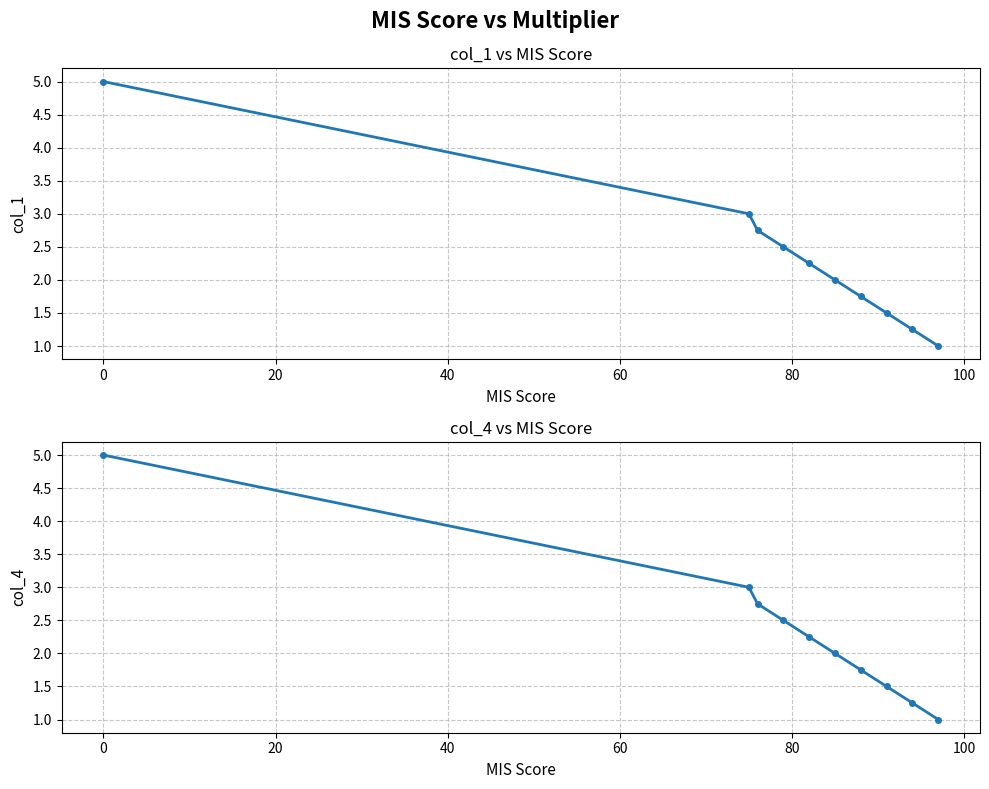

Does the chart display data point markers on the line(s)?

Yes